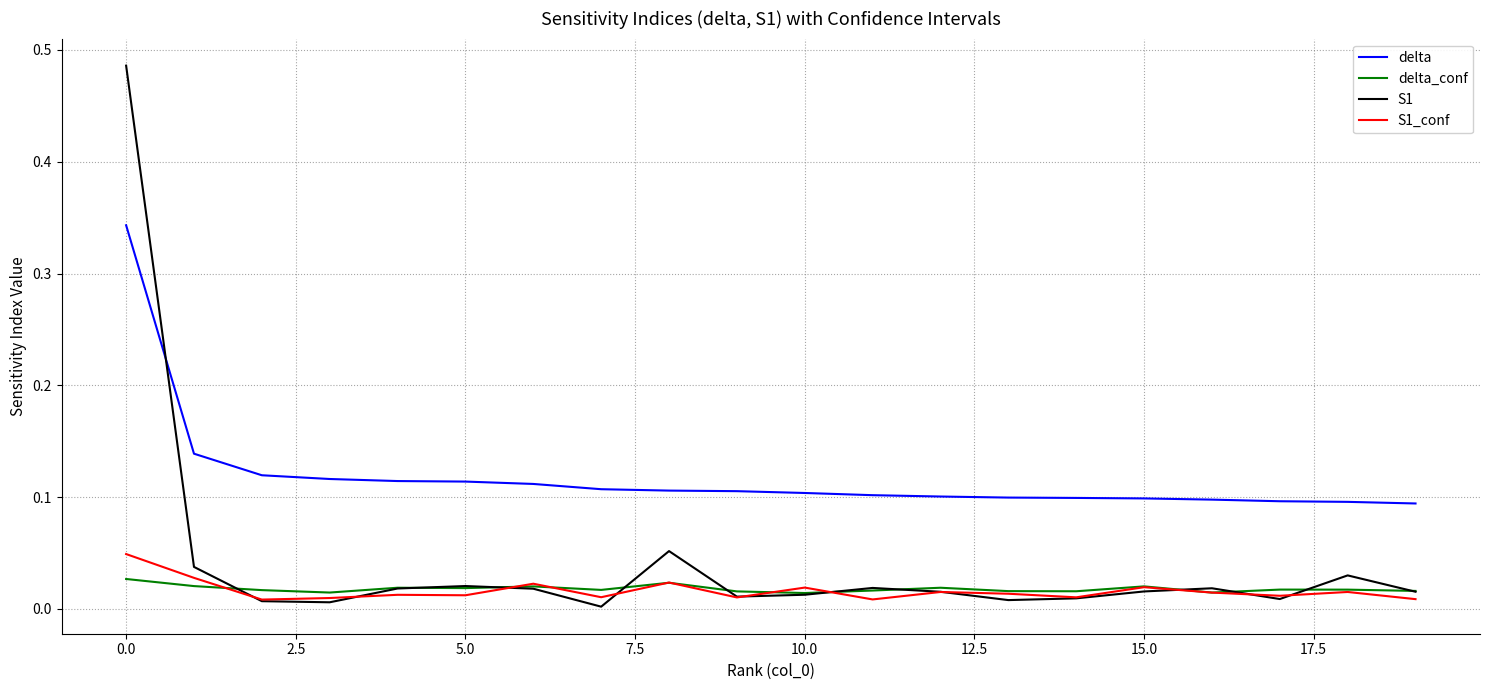

Count the delta_conf values in the range 0 to 1.

20